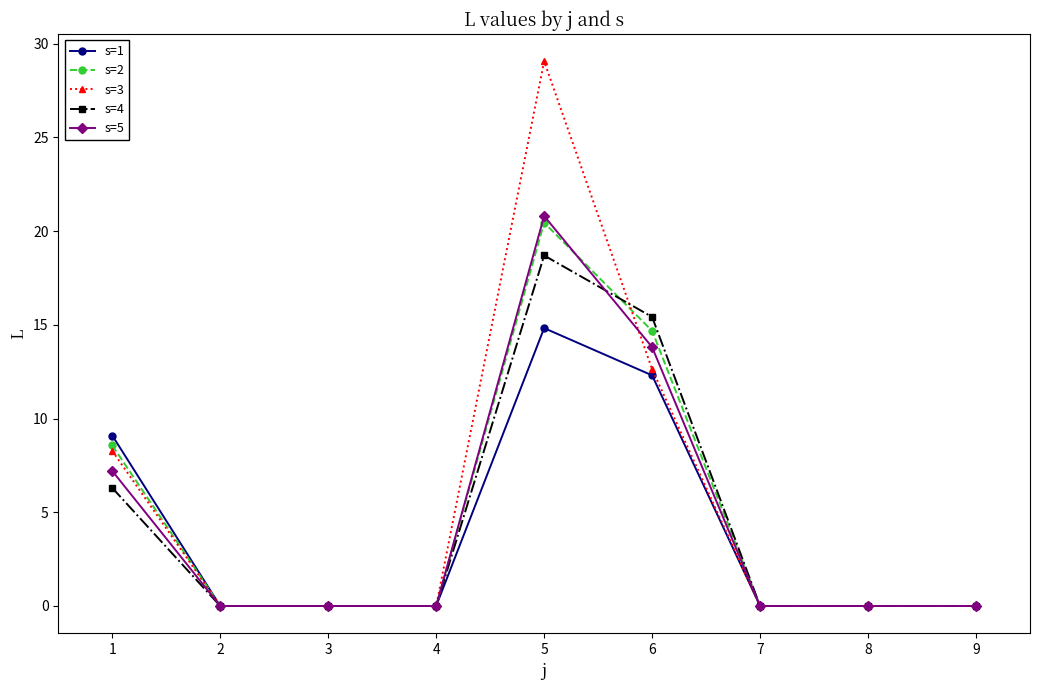

Which series has the largest total across all categories?

s=3